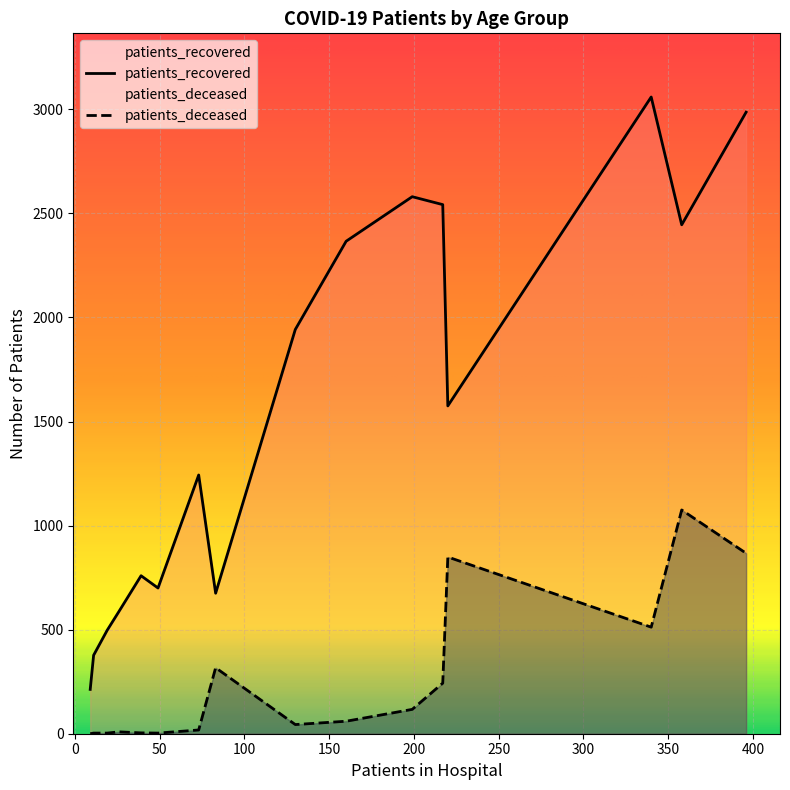

List the series in order of their peak value, highest first.

patients_recovered, patients_deceased